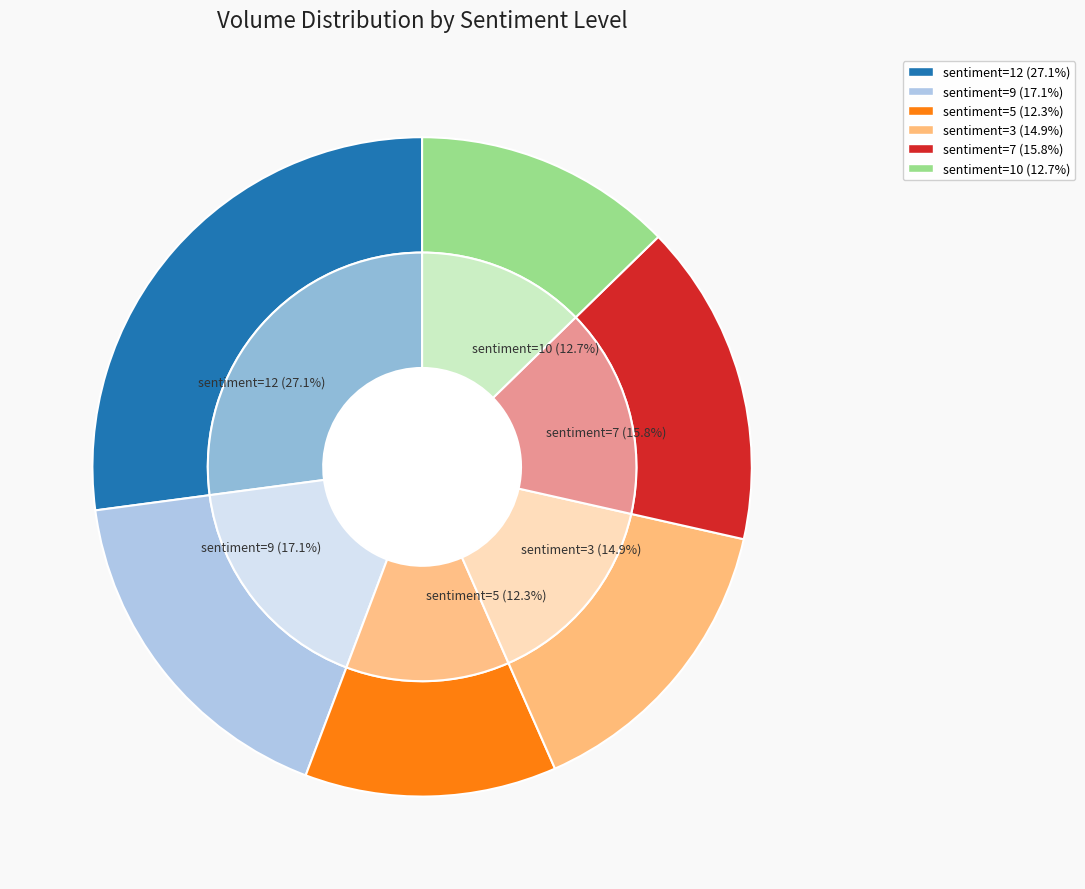

Does any single category account for the majority?

No